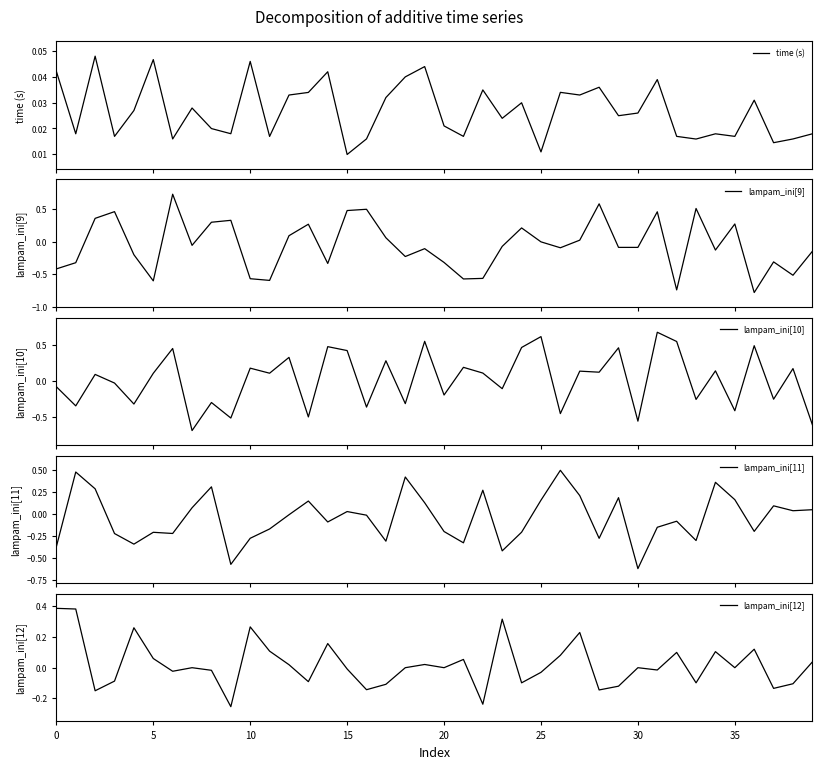

Between 23 and 32, which series saw the biggest shift?

lampam_ini[9]